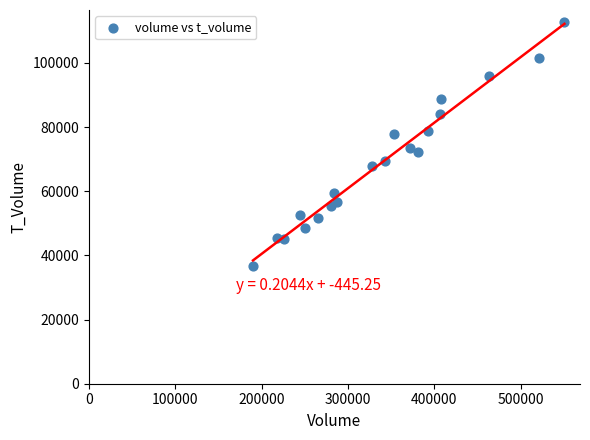

What is the range of X values (max minus min)?

360604